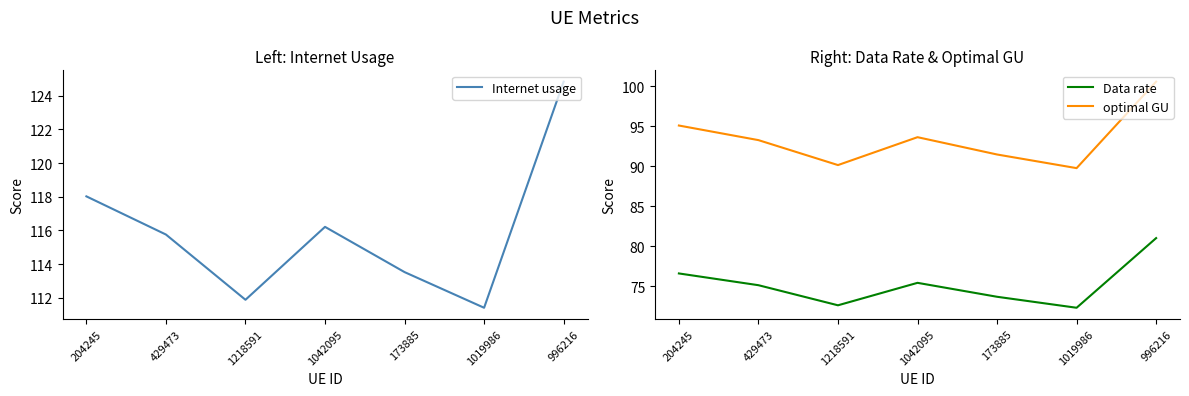

Rank the categories by Internet usage value from highest to lowest.

996216, 204245, 1042095, 429473, 173885, 1218591, 1019986